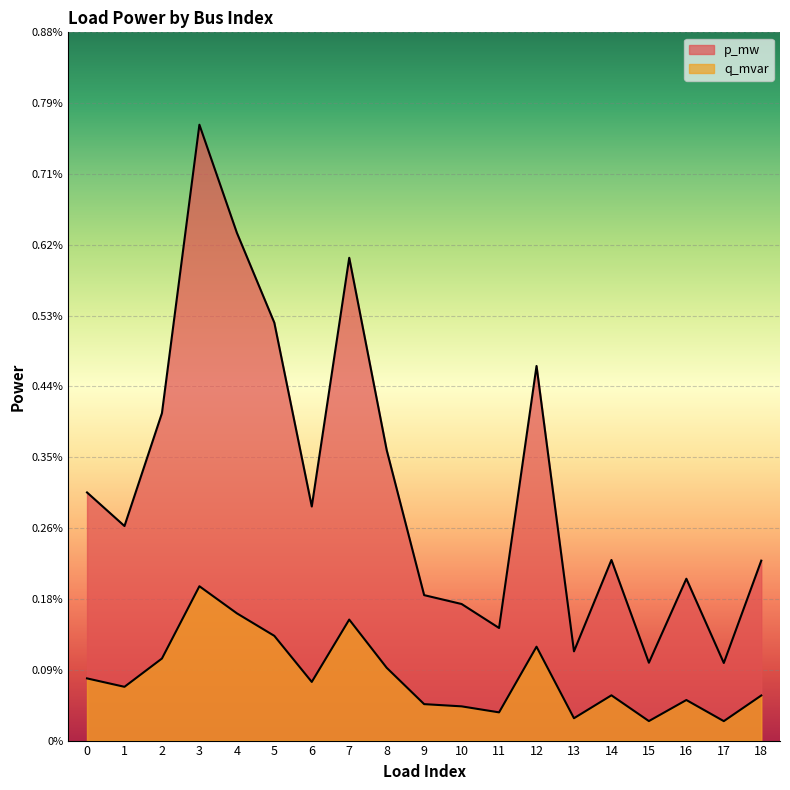

At which label is p_mw closest to 0?

17